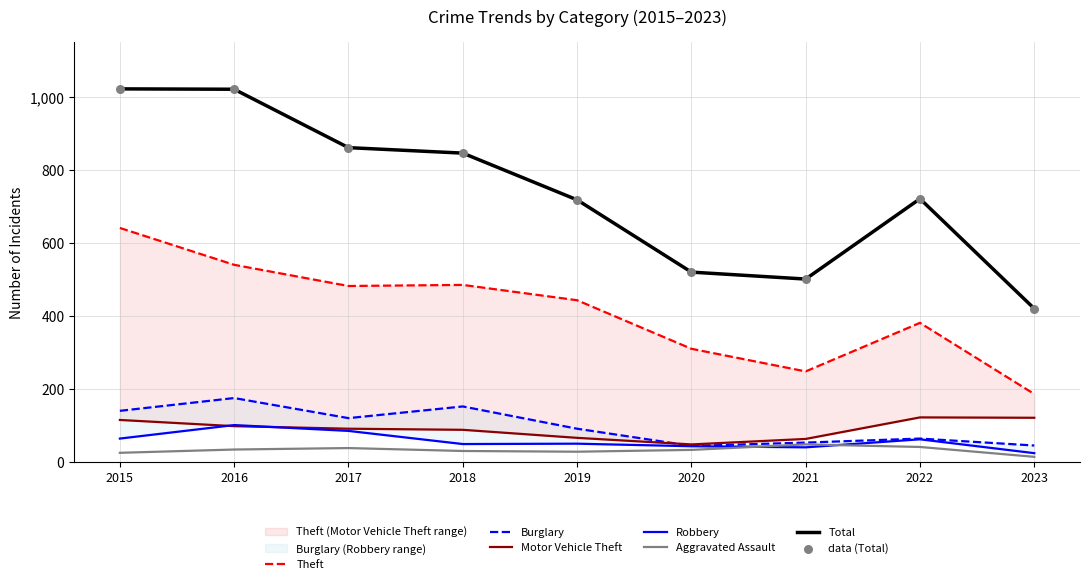

Is the value of Robbery at 2022 greater than the value of Motor Vehicle Theft at 2019?

No